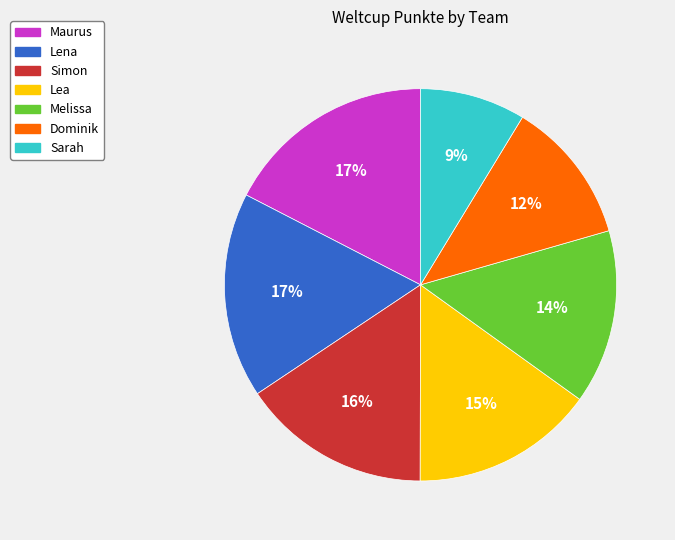

Is there a majority slice in this chart?

No